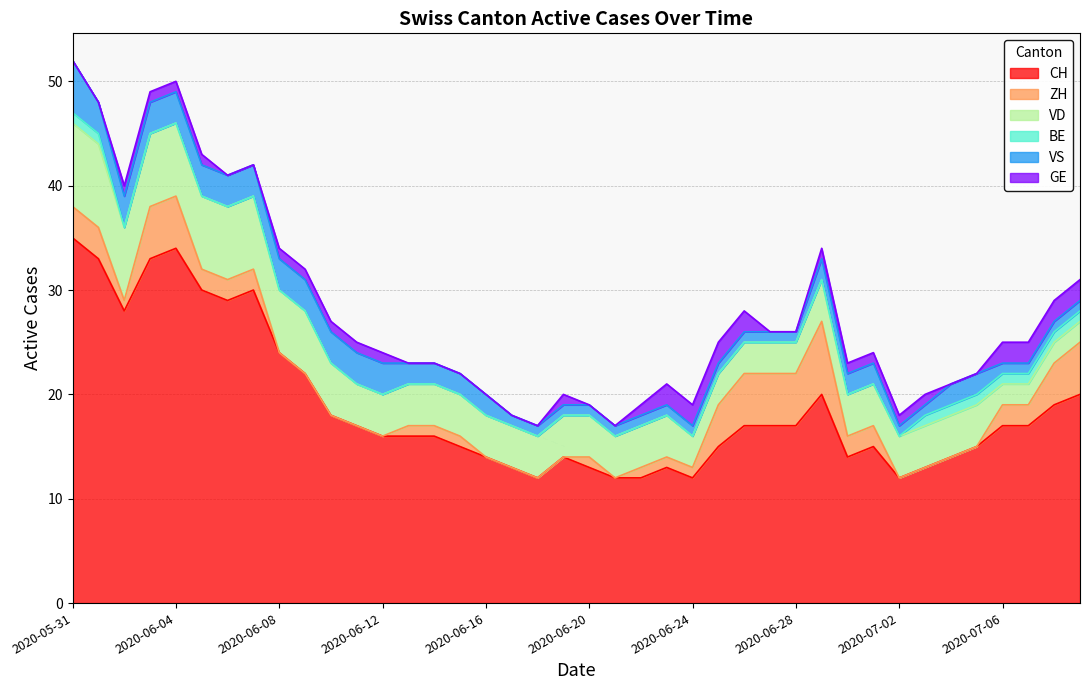

At which category is the sum across all series the highest?

2020-05-31